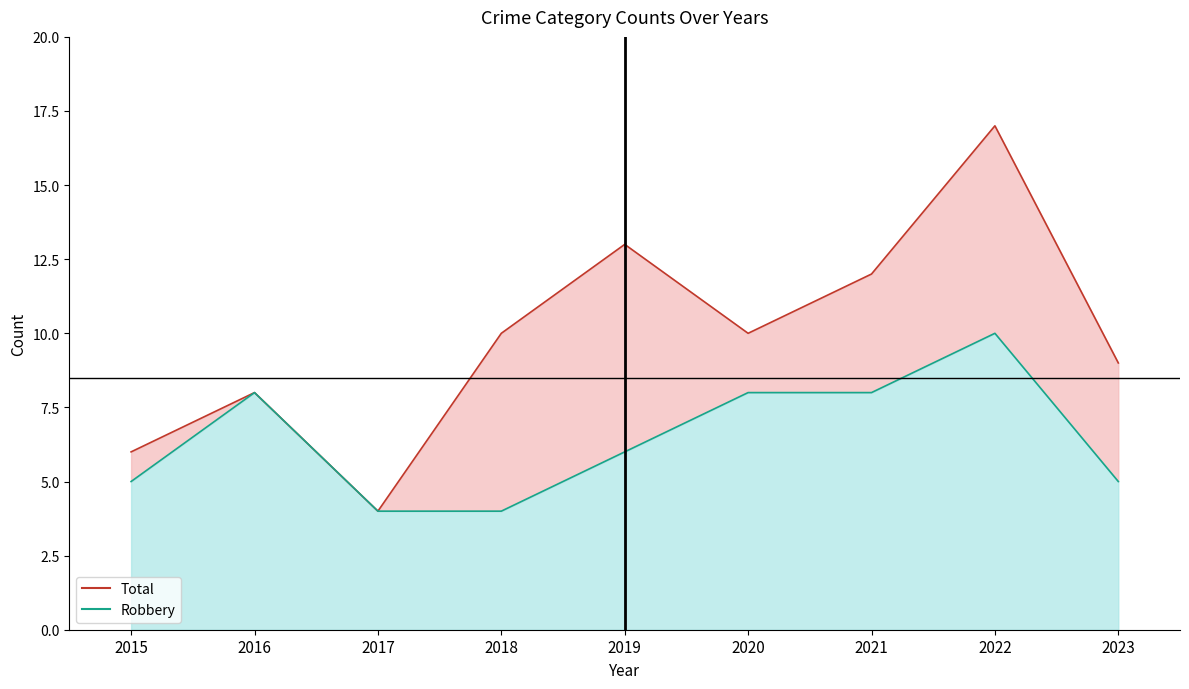

Rank the categories by Total value from highest to lowest.

2022, 2019, 2021, 2018, 2020, 2023, 2016, 2015, 2017